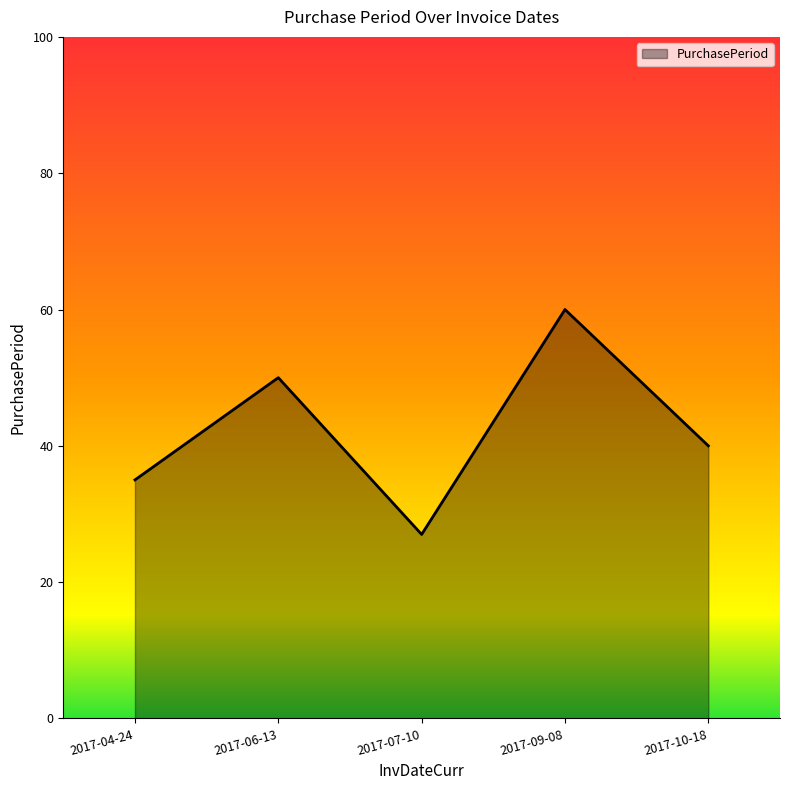

What is the minimum value shown in the chart?

27